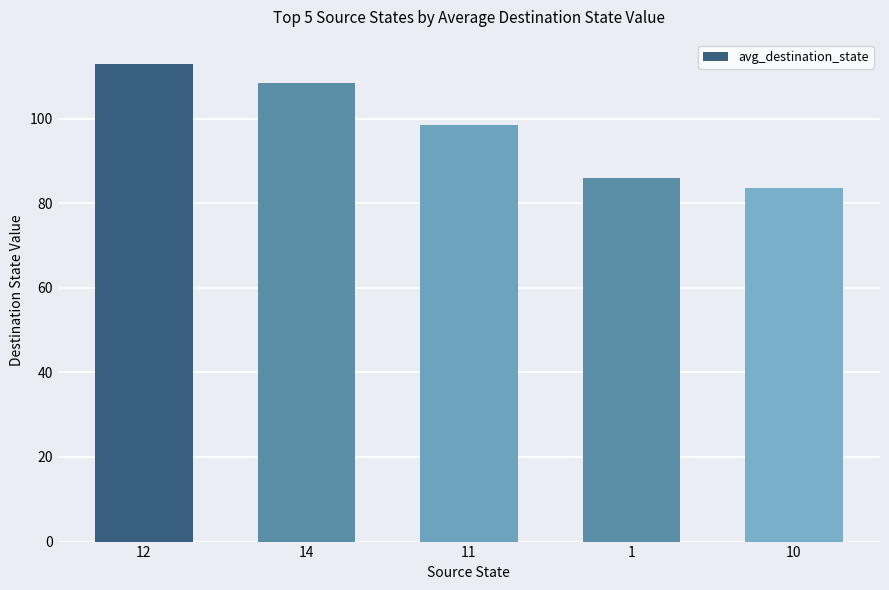

Are the bars grouped side by side (vs. stacked)?

No